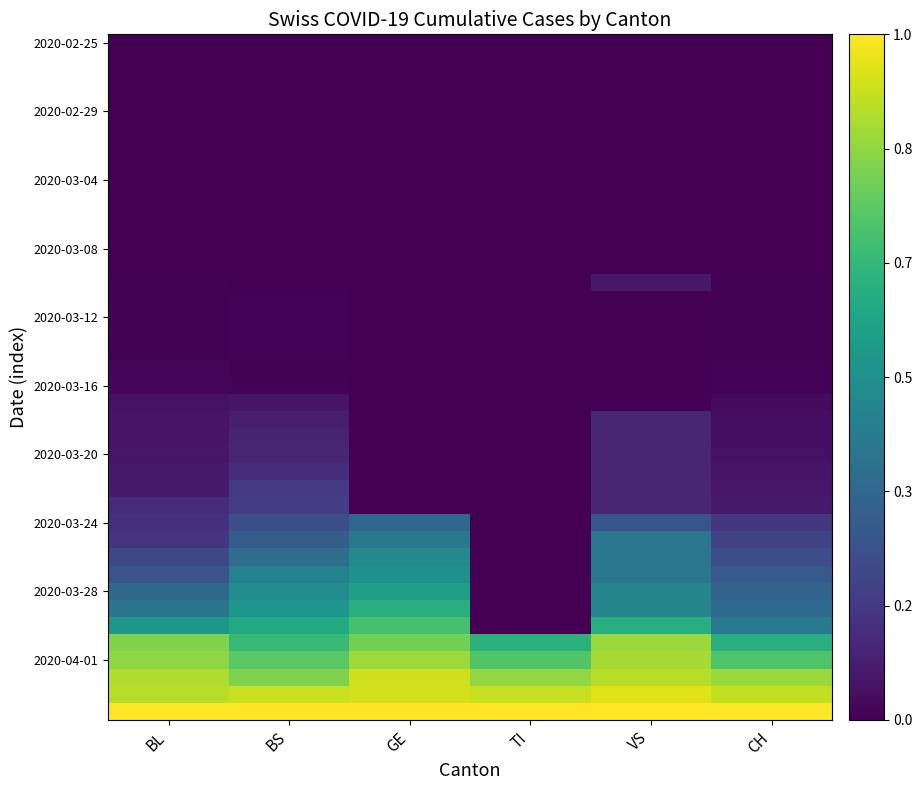

How many categories are shown in the chart?

6